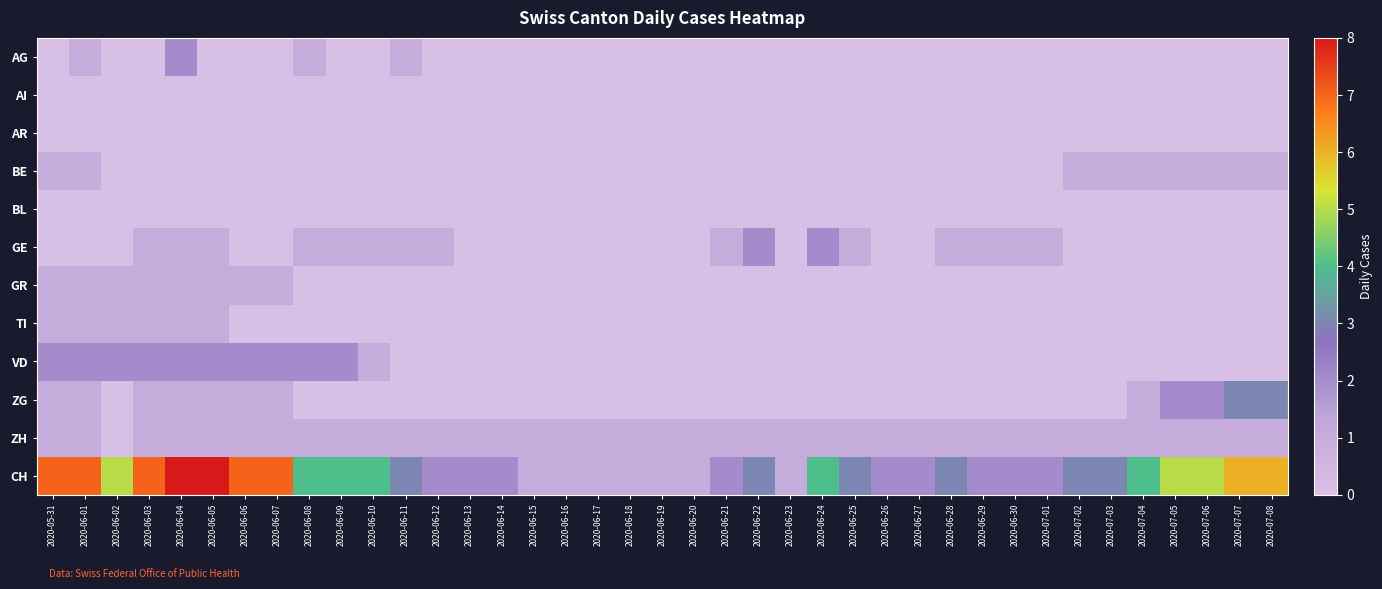

Which series changed the most between 2020-06-02 and 2020-06-07?

CH